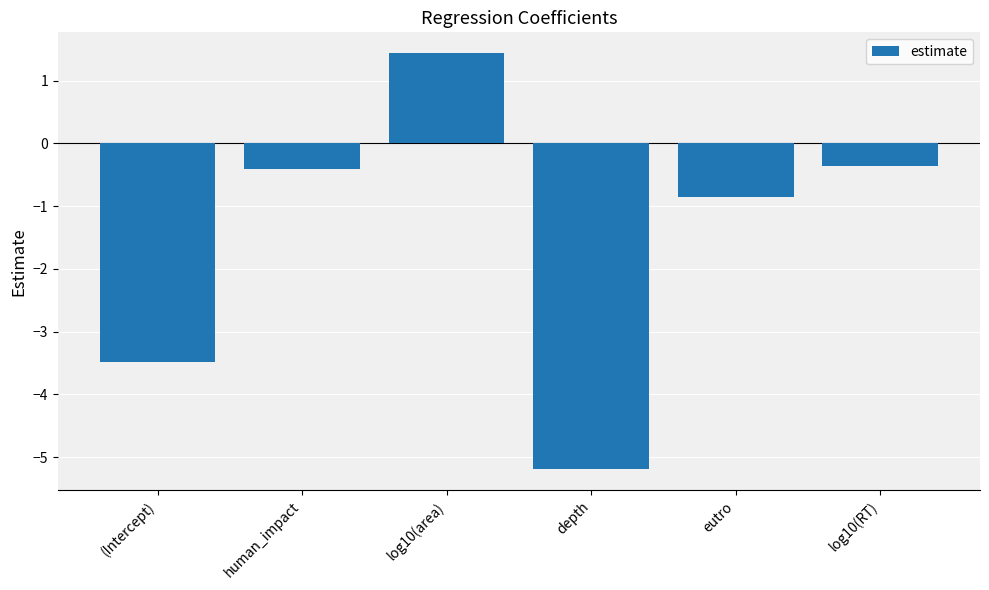

What is the average value?

-1.5